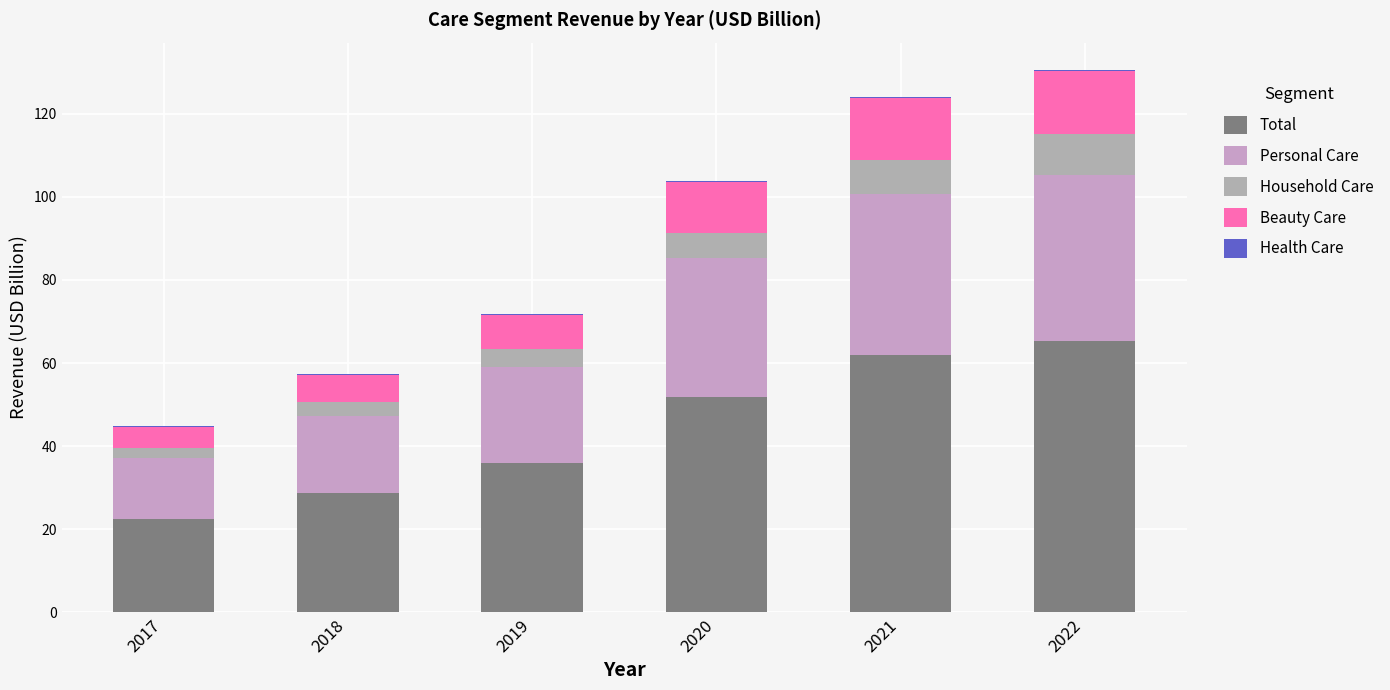

Count the number of categories in the chart.

6